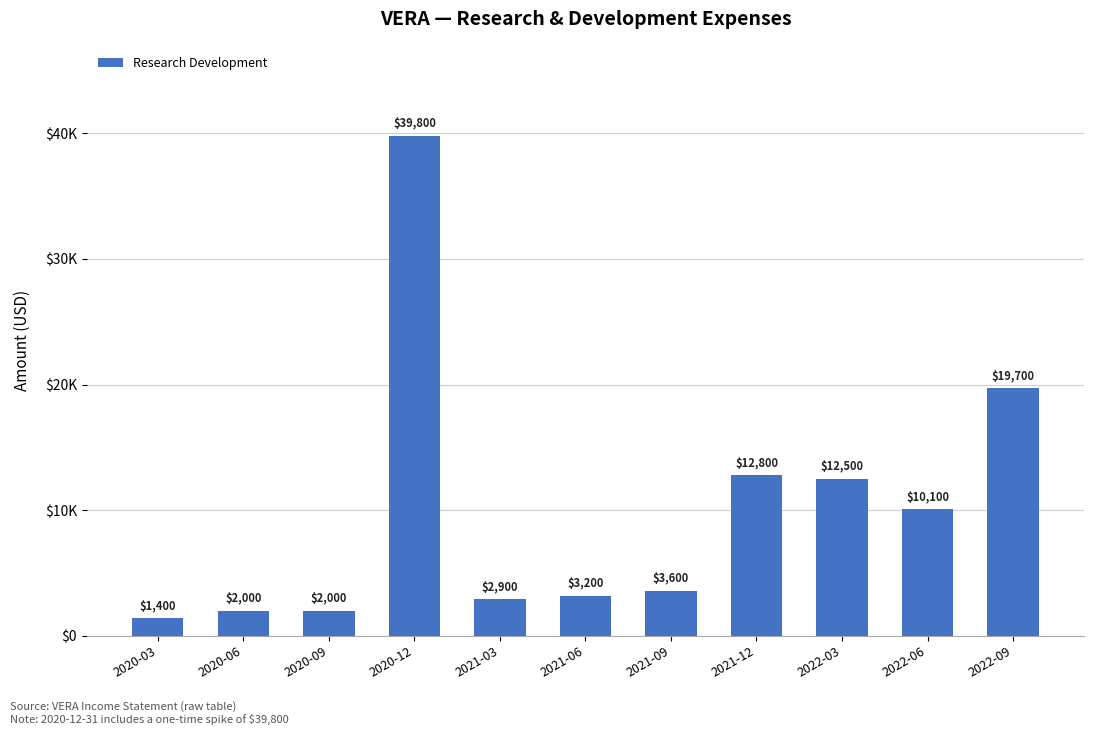

Does the chart contain any negative values?

No